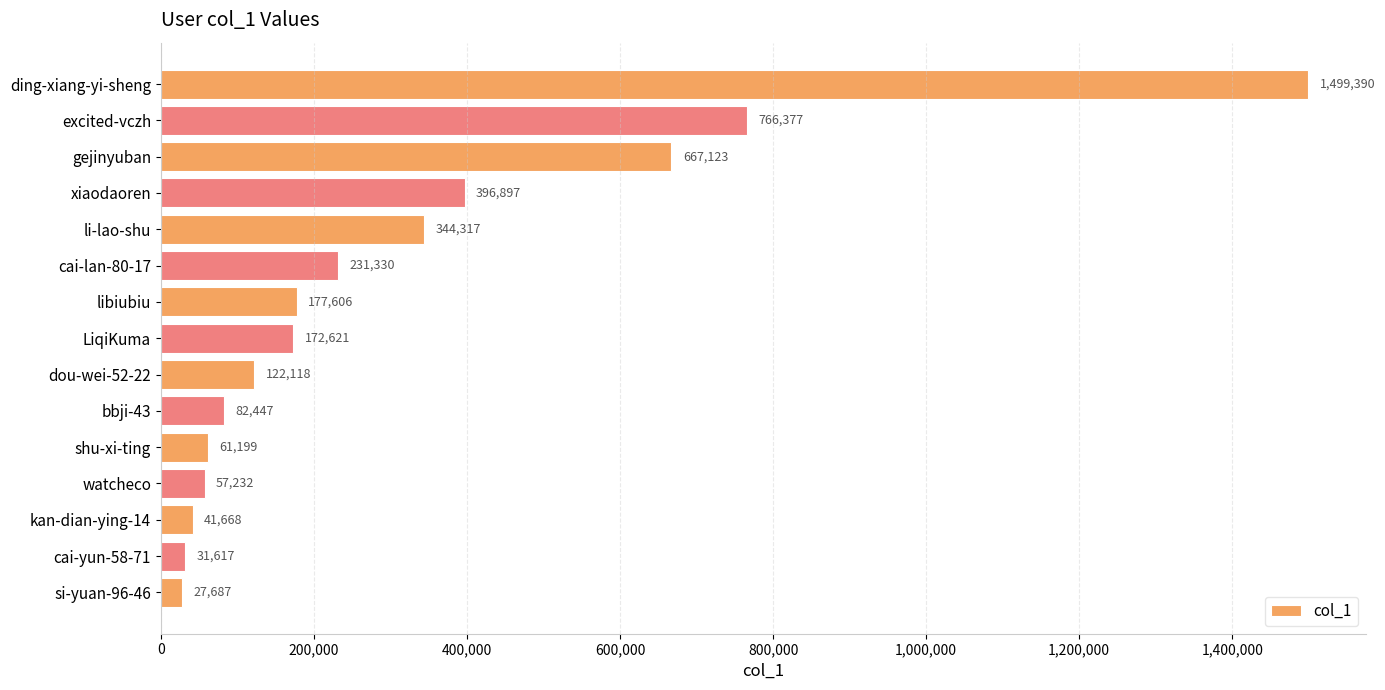

How many data points are less than 172621?

7